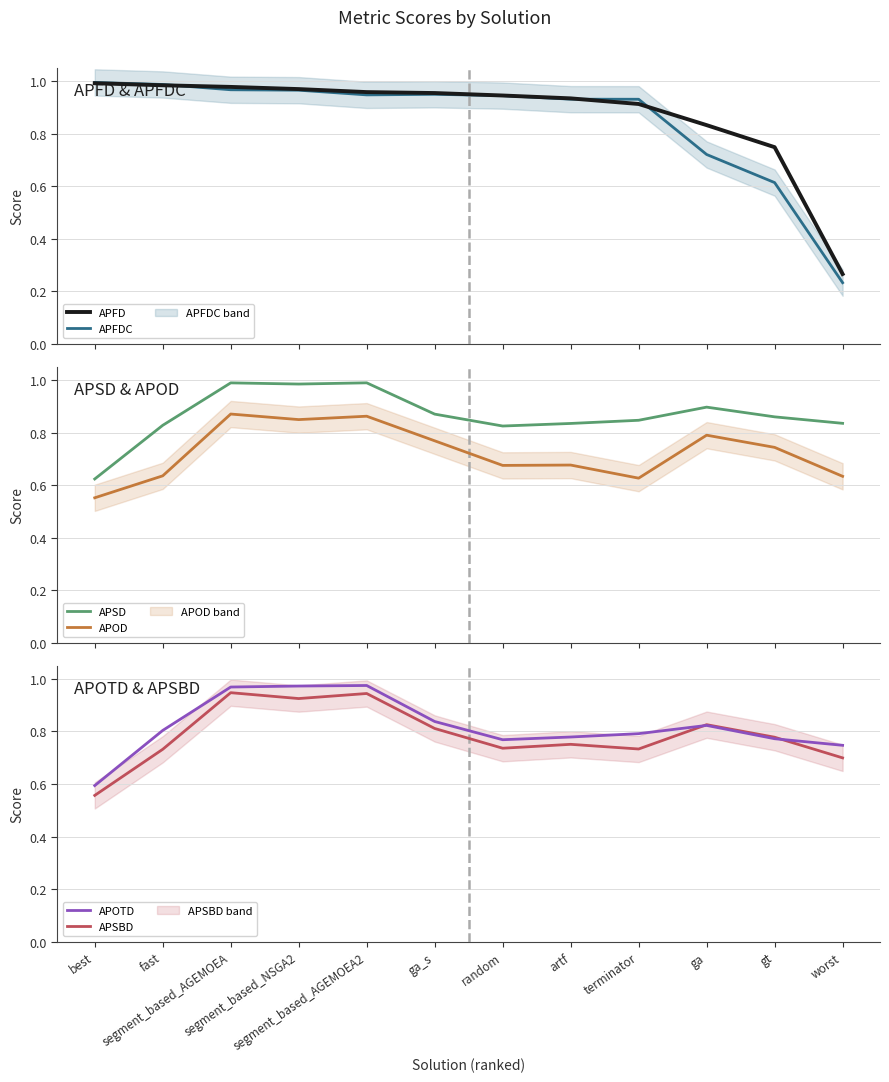

List the series in order of their peak value, lowest first.

APOD, APSBD, APOTD, APSD, APFD, APFDC